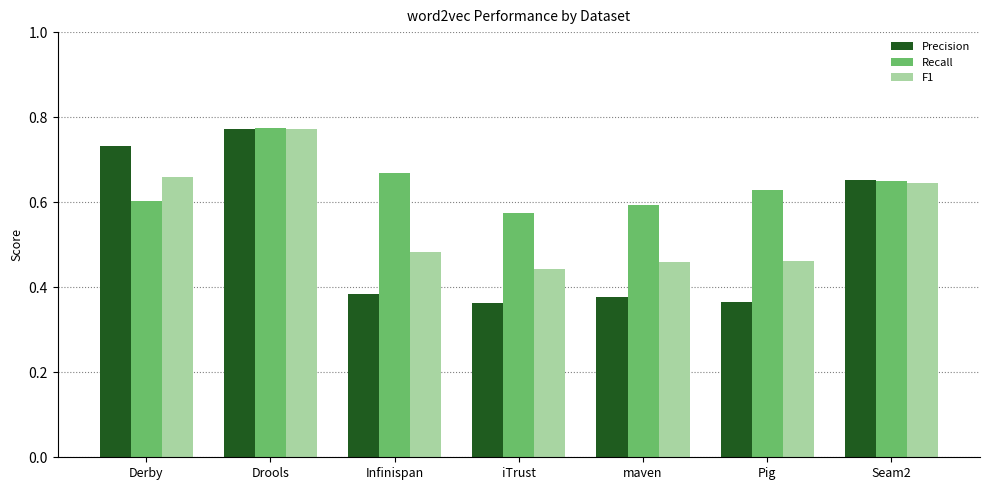

Rank the series by their average value, from highest to lowest.

Recall, F1, Precision